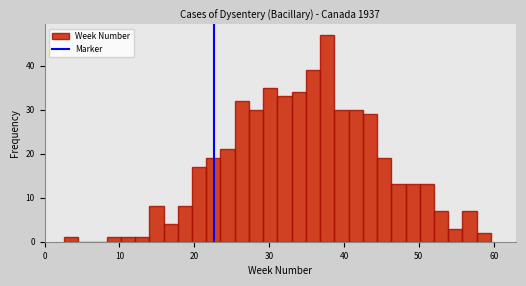

Read against the x-axis, roughly where is the centre of the tallest bar?

38